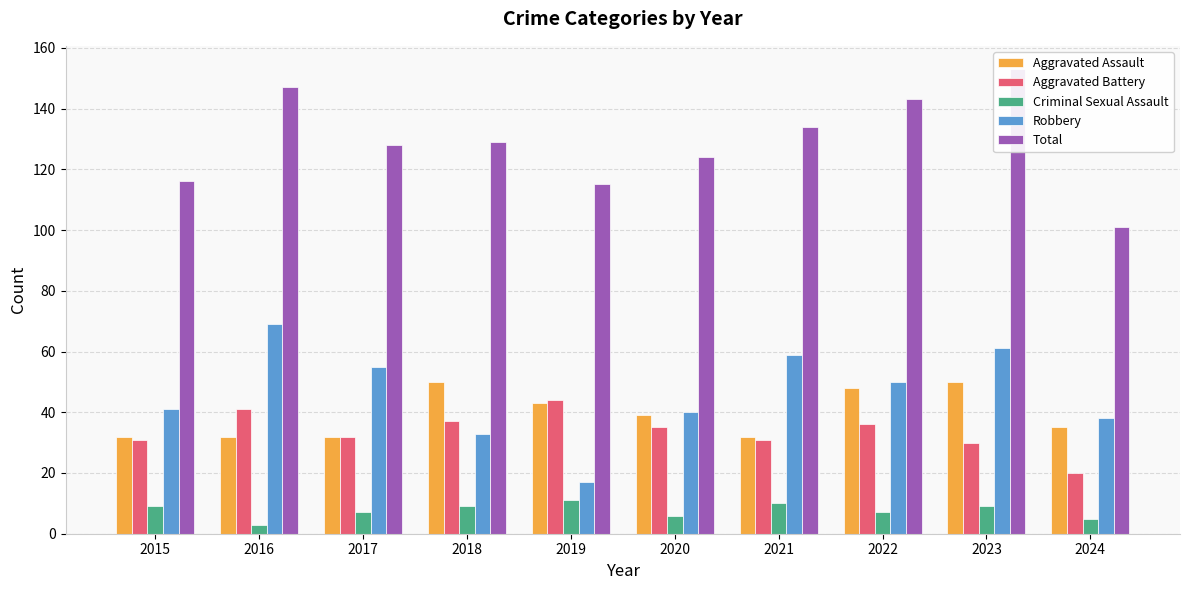

Is it true that Aggravated Assault equals 64 at 2019?

False